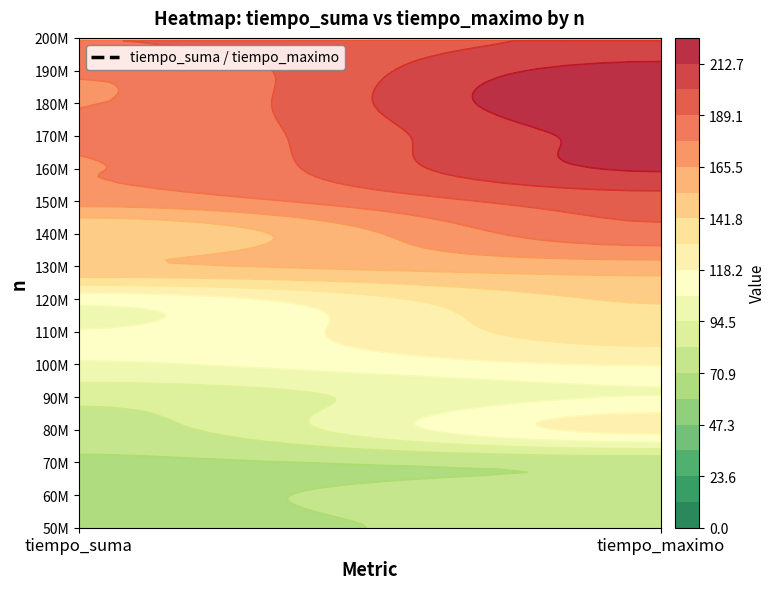

Count the number of data series in this chart.

16